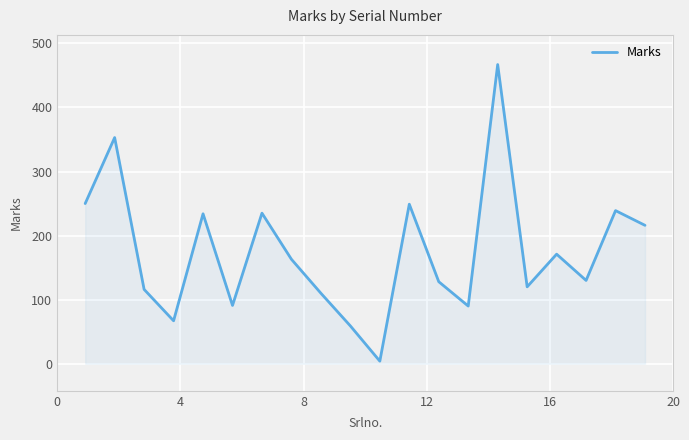

Count the number of categories in the chart.

20